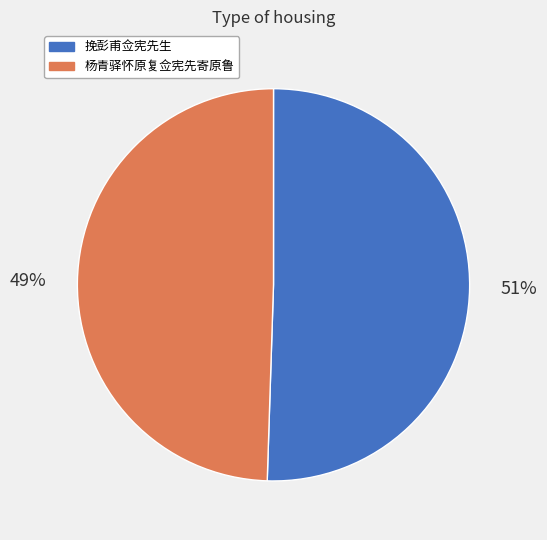

To the nearest percent, what percentage of the pie is 挽彭甫佥宪先生?

51%